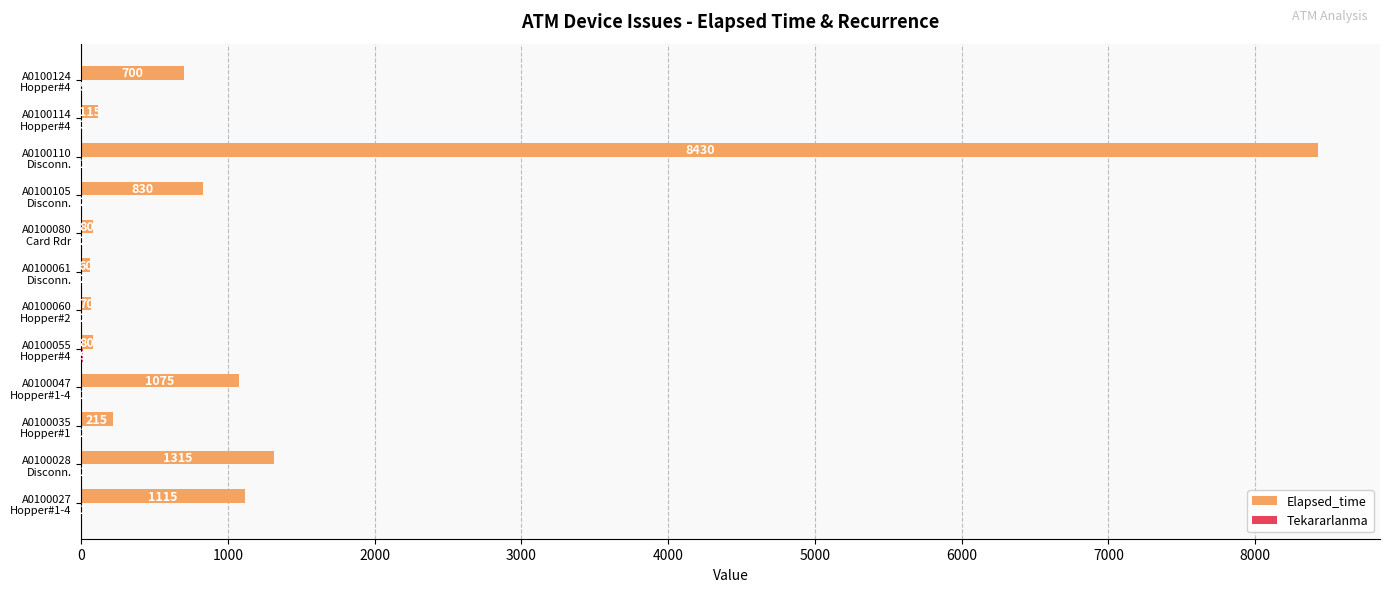

Which series has the largest total across all categories?

Elapsed_time